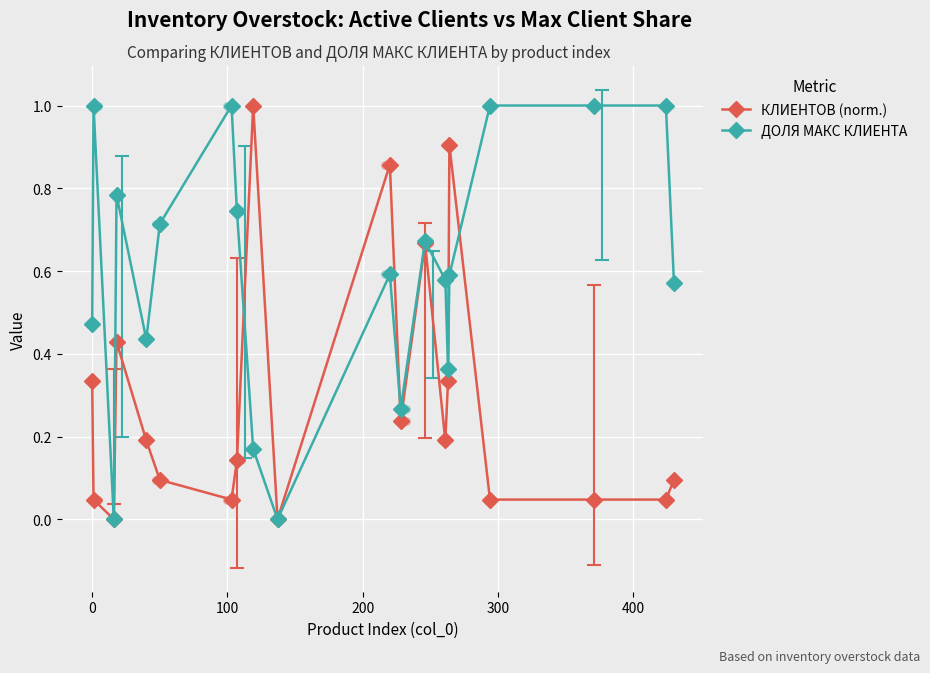

Which series contains the highest Y value?

КЛИЕНТОВ (norm.)